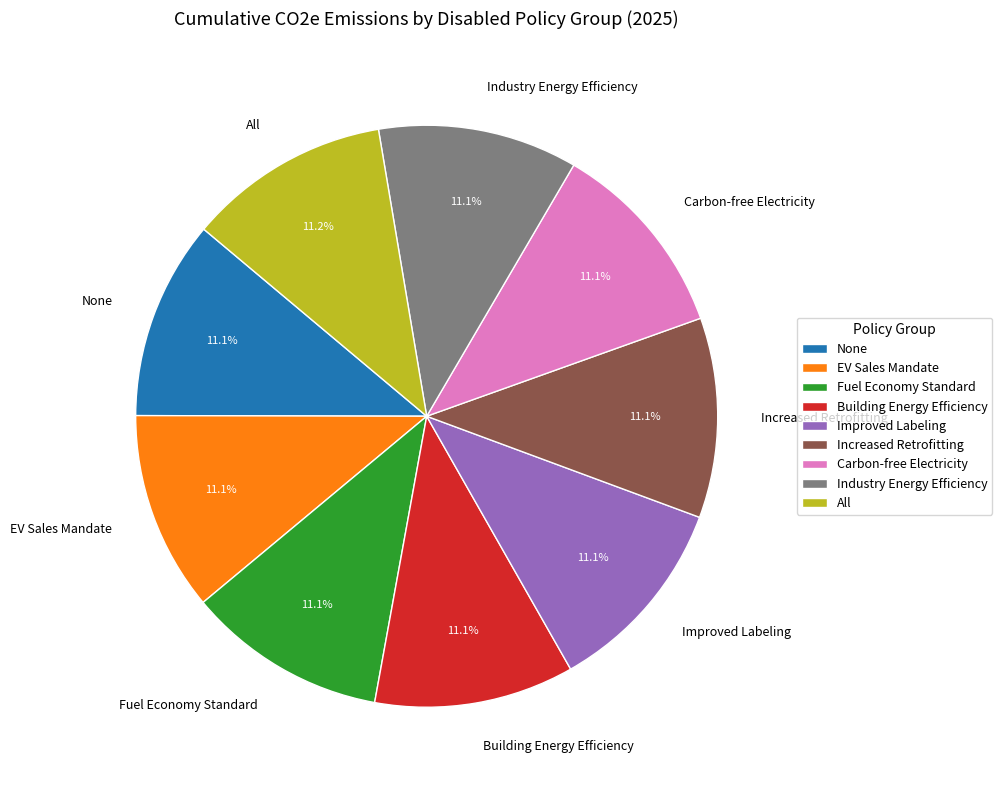

Approximately how many times larger is the value at Increased Retrofitting compared to Improved Labeling?

1.0